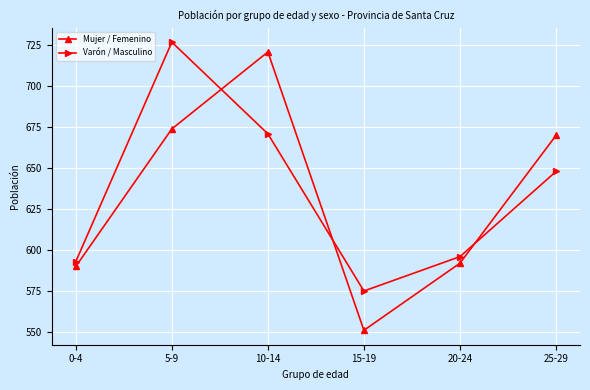

List the labels in order of Mujer / Femenino value, largest first.

10-14, 5-9, 25-29, 20-24, 0-4, 15-19